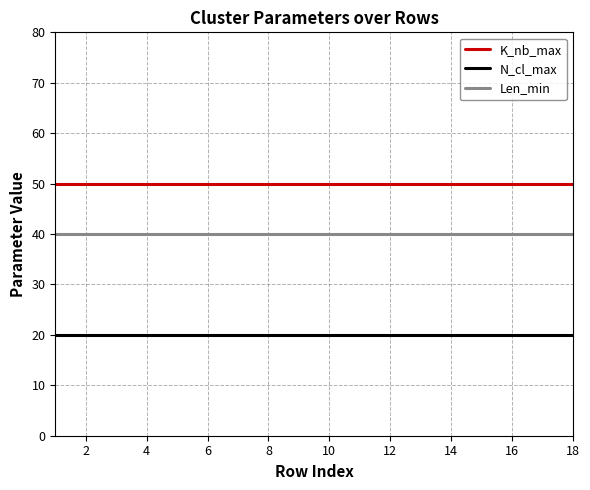

Which series has the largest total across all categories?

K_nb_max